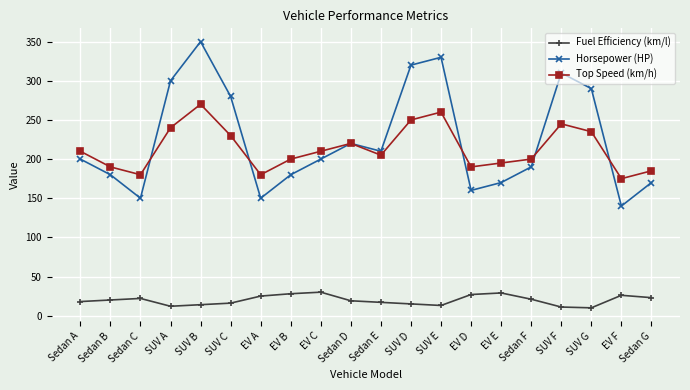

Which series has the widest spread of values?

Horsepower (HP)